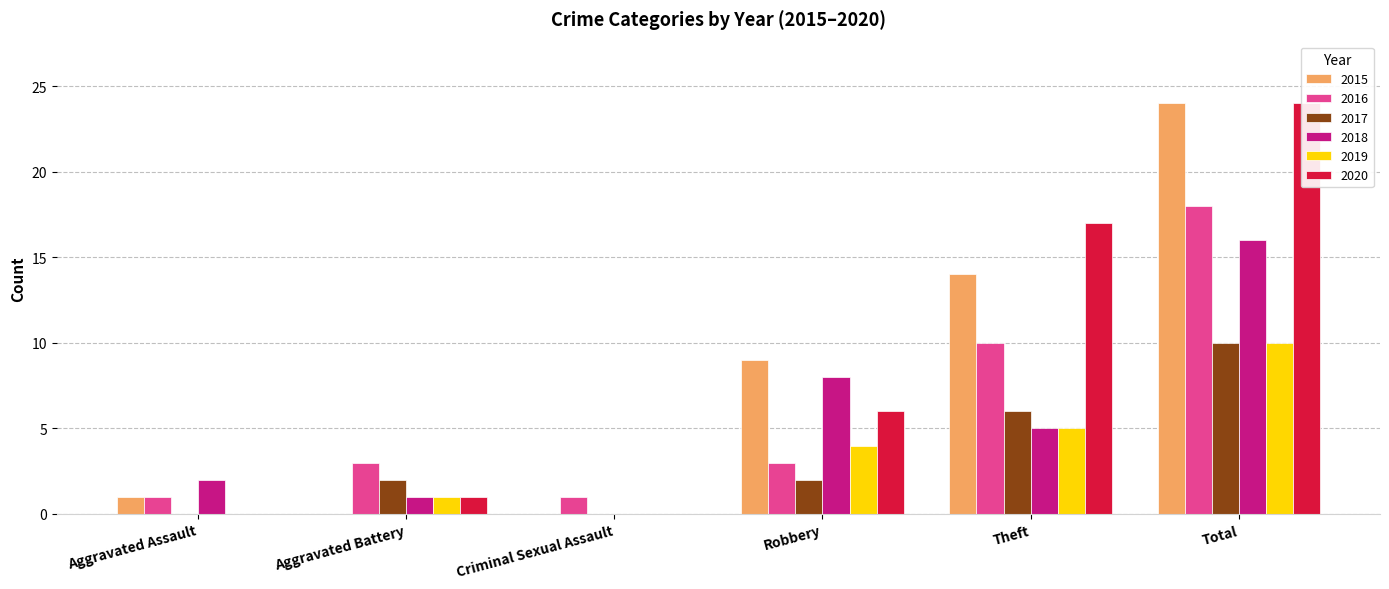

What is the total value across all series at Aggravated Assault?

4